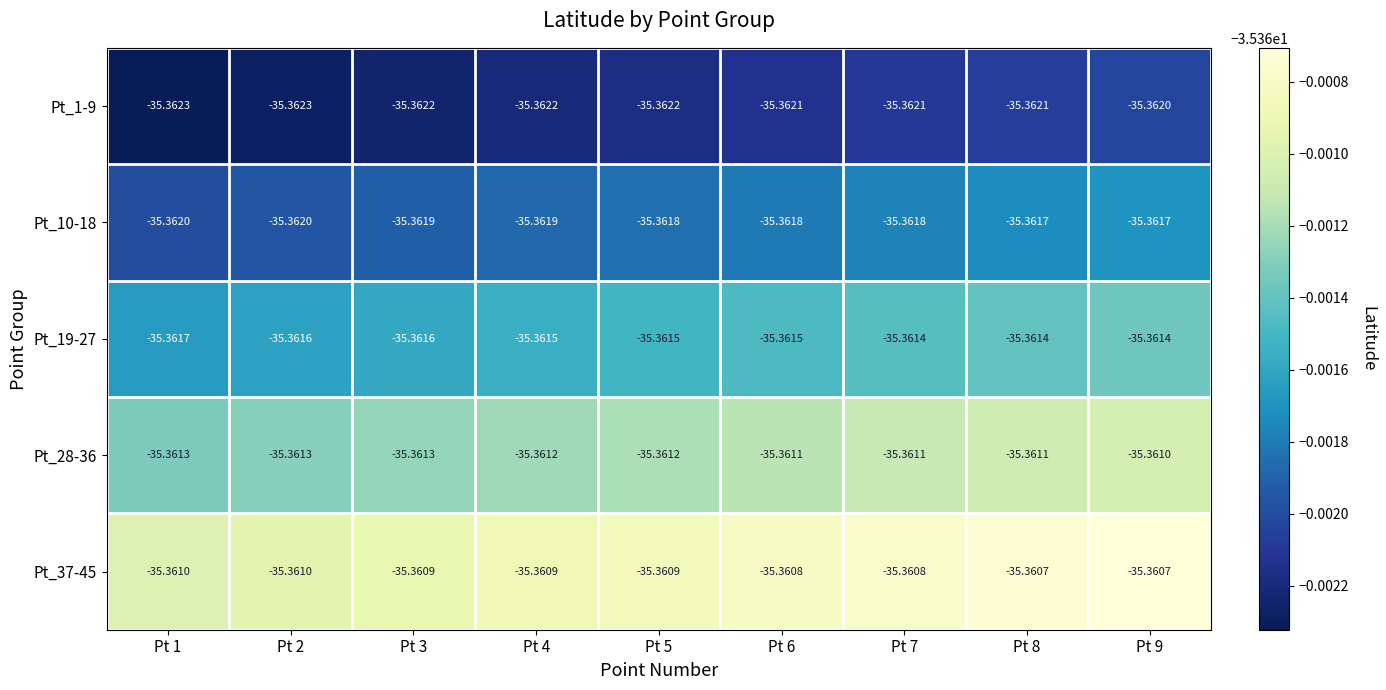

Is the value of Pt_37-45 at Pt 7 greater than the value of Pt_1-9 at Pt 5?

Yes